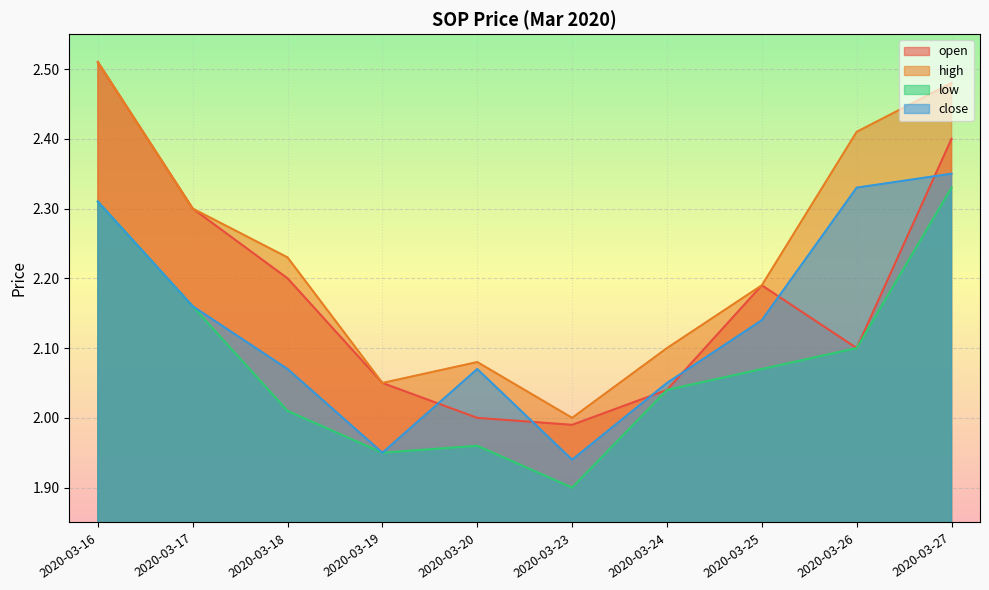

Rank the series by their maximum value, from highest to lowest.

open, high, close, low